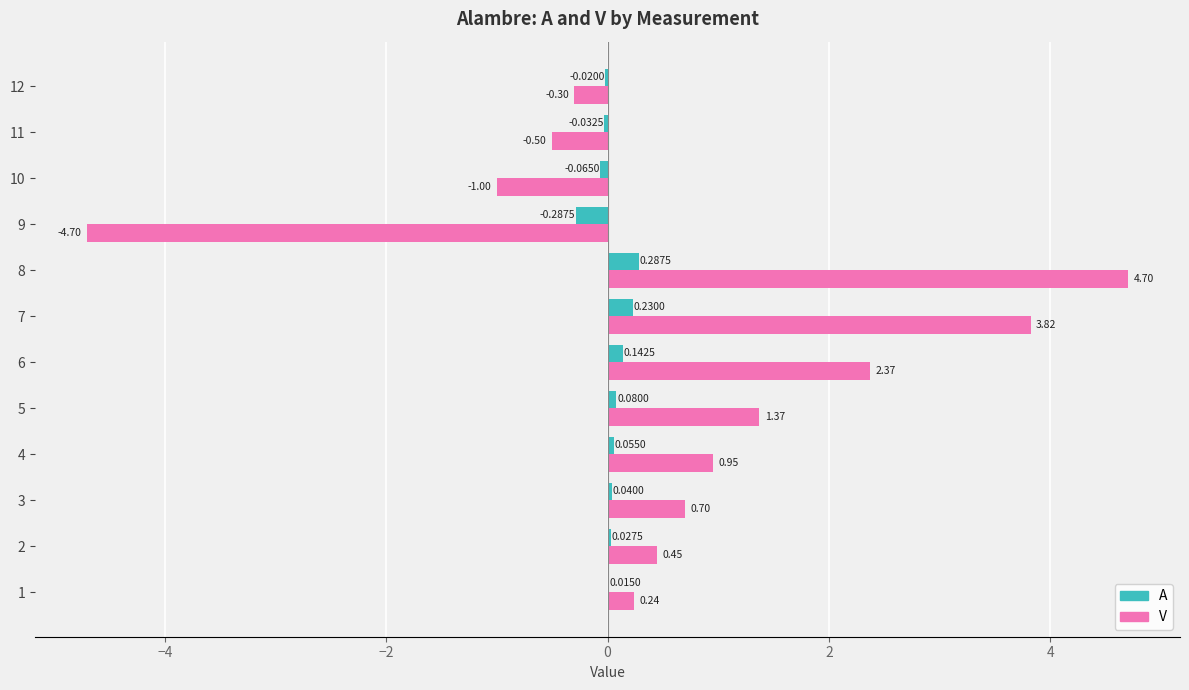

Between 3 and 8, which series saw the biggest shift?

V